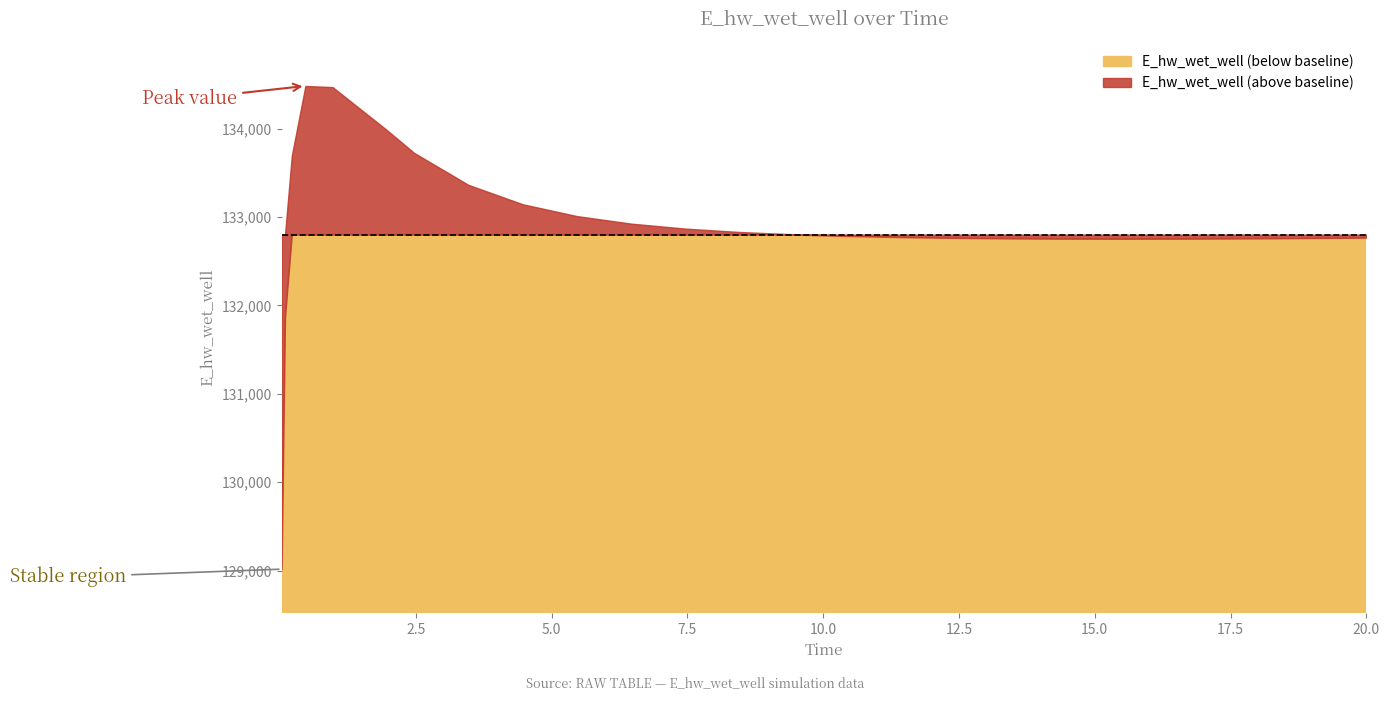

Is it true that the value at 0.09375 is 131867.0?

True